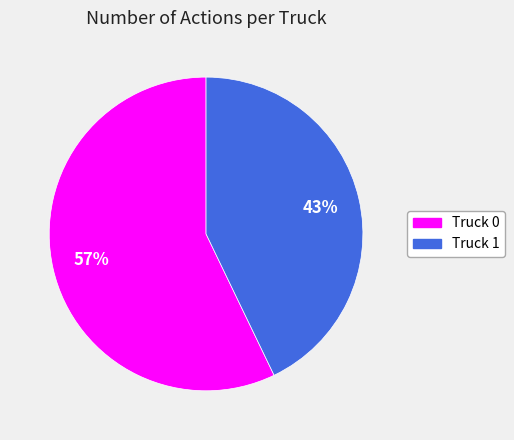

Between Truck 0 and Truck 1, which is larger?

Truck 0